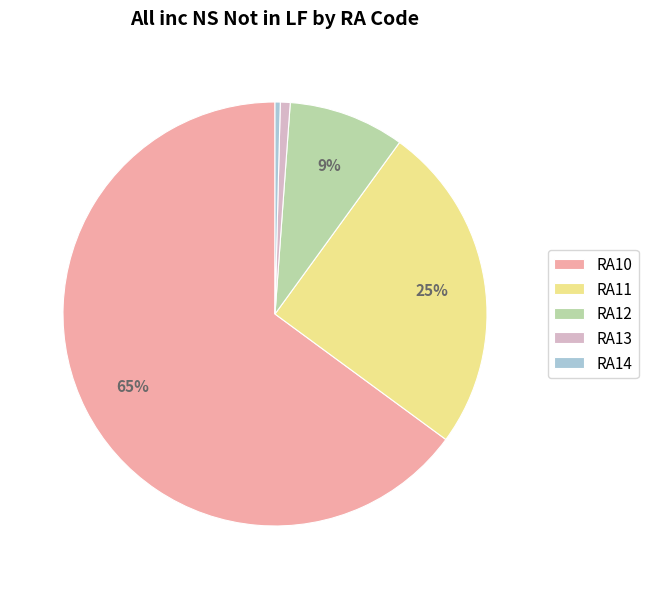

Which has a higher value, RA11 or RA13?

RA11